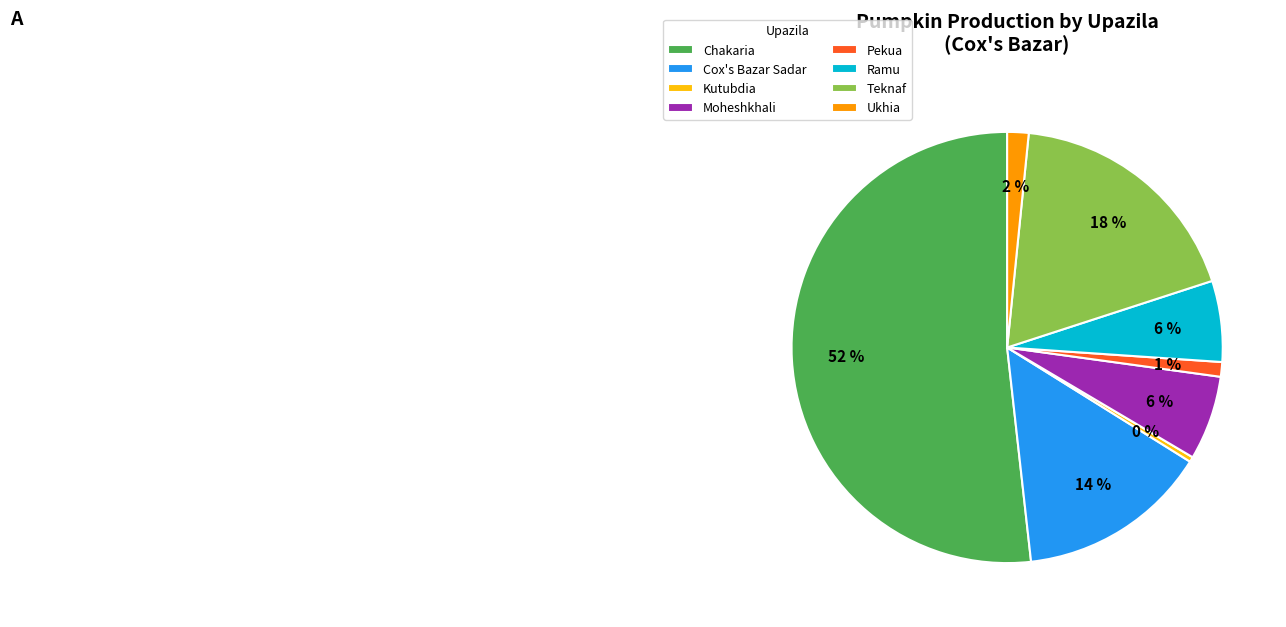

Count the number of slices in the pie.

8